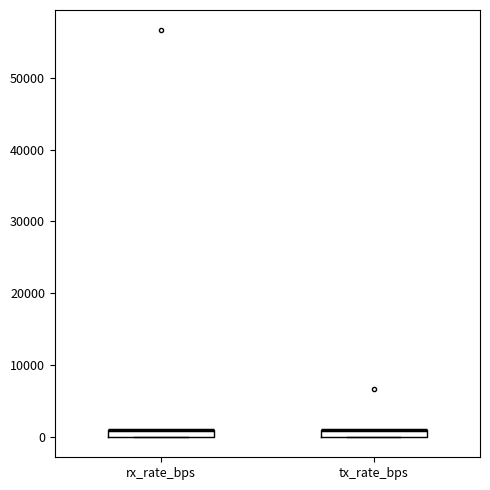

Where is the upper edge of the box for tx_rate_bps on the y-axis? The values are not printed on the chart, so give them approximately, as read against the axis.

1000